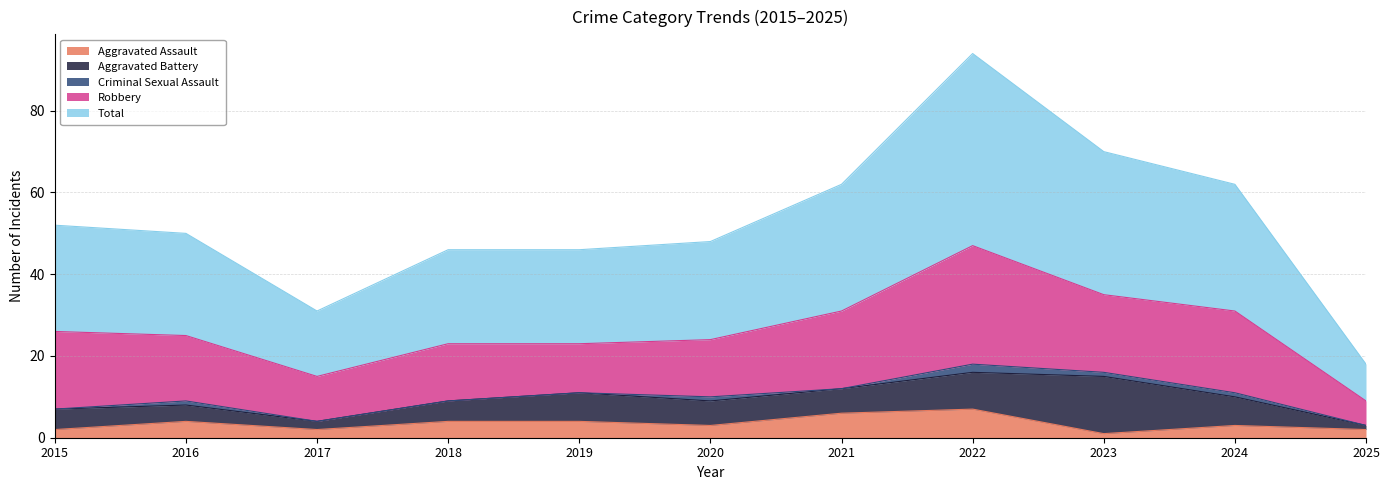

Which series has the largest total across all categories?

Total